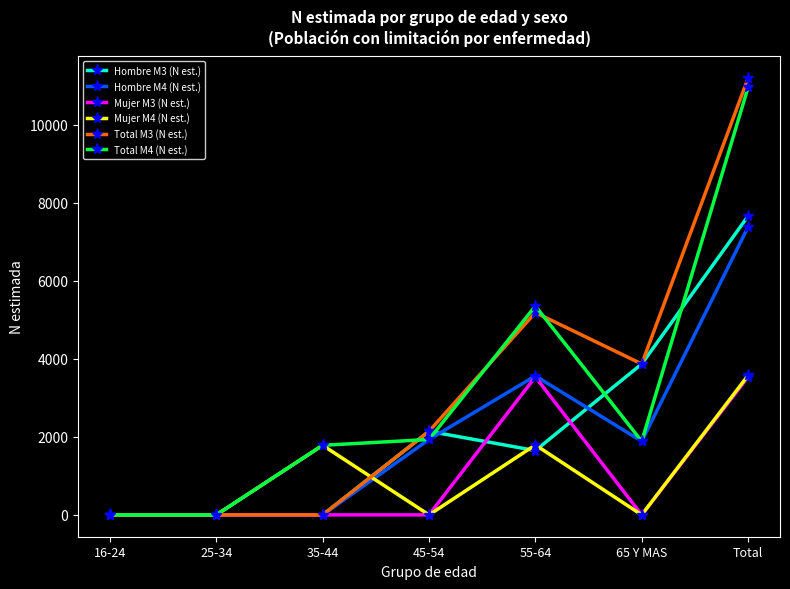

True or false: Total M3 (N est.) has a value of -4152 at 16-24.

False